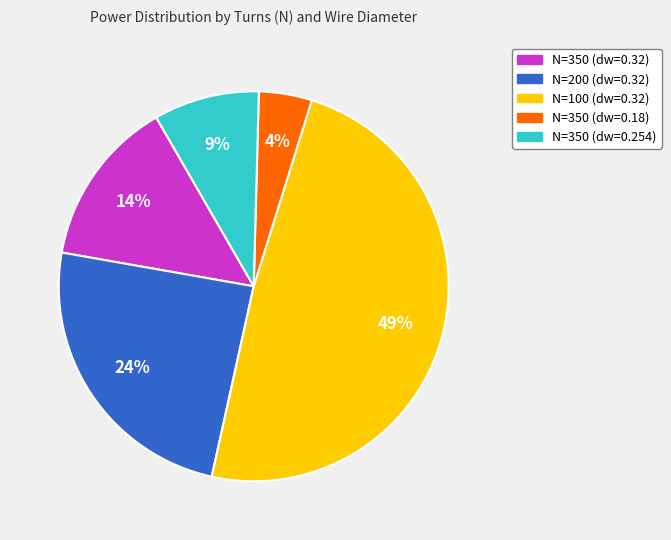

Count the number of slices in the pie.

5